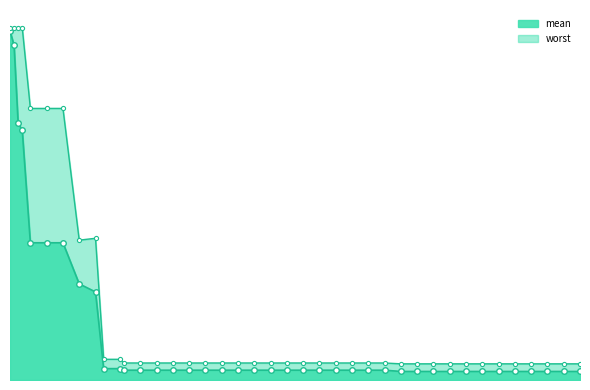

Reading left to right, list all the values displayed in this chart.

mean_line: 4.0	3.8	2.9	2.8	1.6	1.6	1.6	1.1	1.0	0.1	0.1	0.1	0.1	0.1	0.1	0.1	0.1	0.1	0.1	0.1	0.1	0.1	0.1	0.1	0.1	0.1	0.1	0.1	0.1	0.1	0.1	0.1	0.1	0.1	0.1	0.1	0.1	0.1	0.1	0.1
worst_line: 4.0	4.0	4.0	4.0	3.1	3.1	3.1	1.6	1.6	0.2	0.2	0.2	0.2	0.2	0.2	0.2	0.2	0.2	0.2	0.2	0.2	0.2	0.2	0.2	0.2	0.2	0.2	0.2	0.2	0.2	0.2	0.2	0.2	0.2	0.2	0.2	0.2	0.2	0.2	0.2